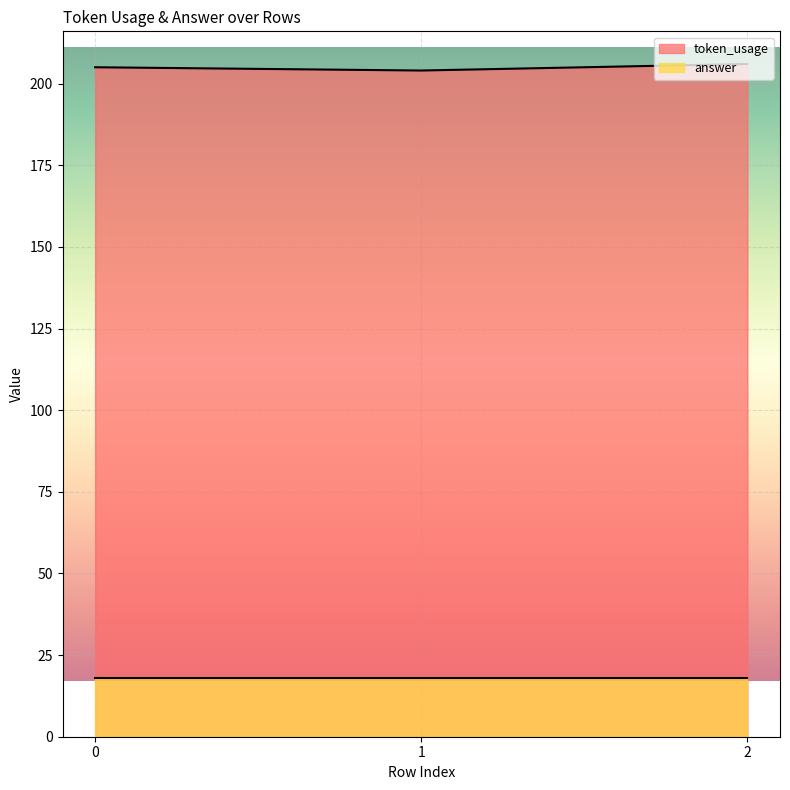

True or false: the data shows 96 at 2.

False